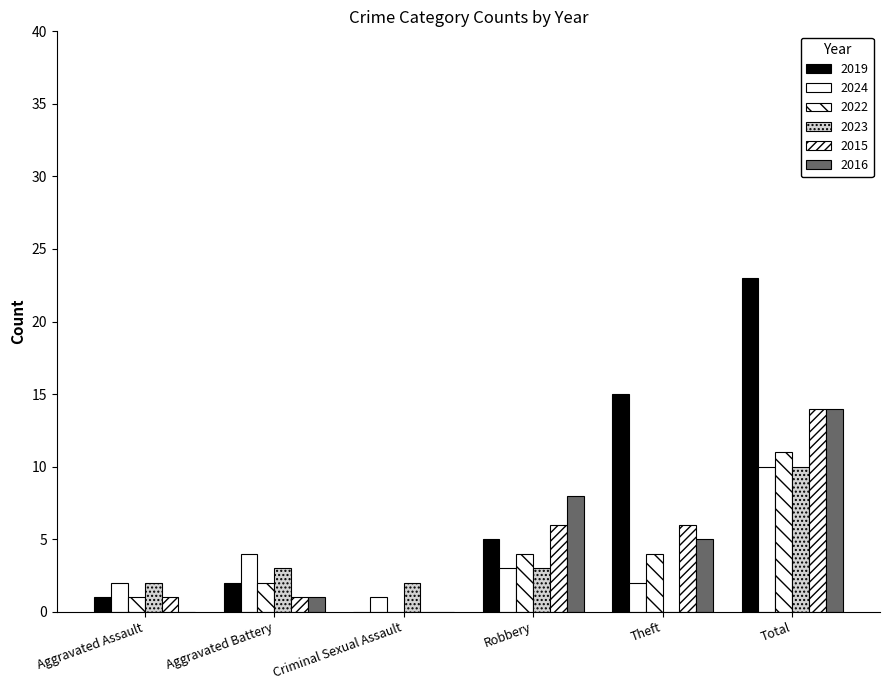

Which series changed the most between Robbery and Theft?

2019